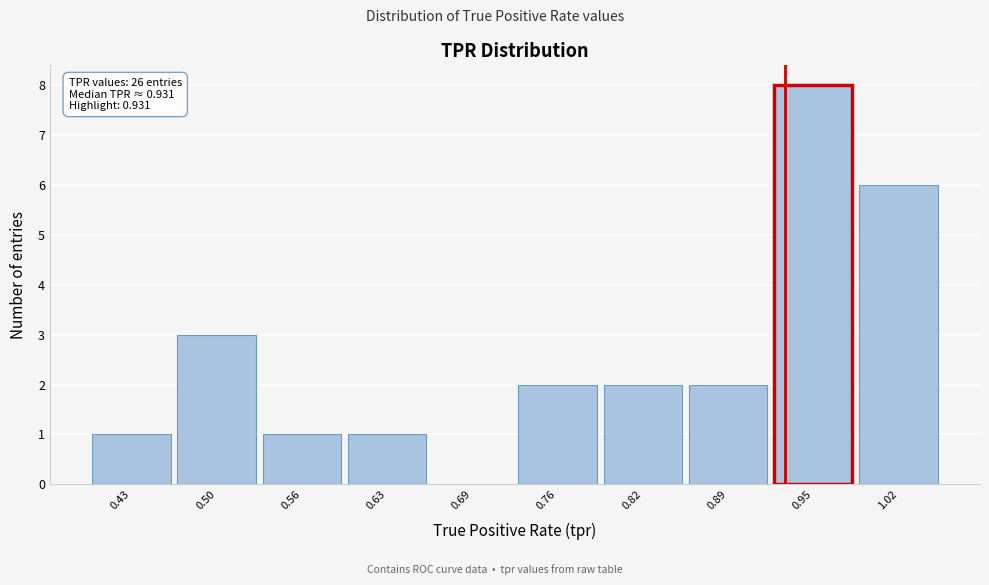

Which range on the x-axis has the tallest bar?

0.920 to 0.985